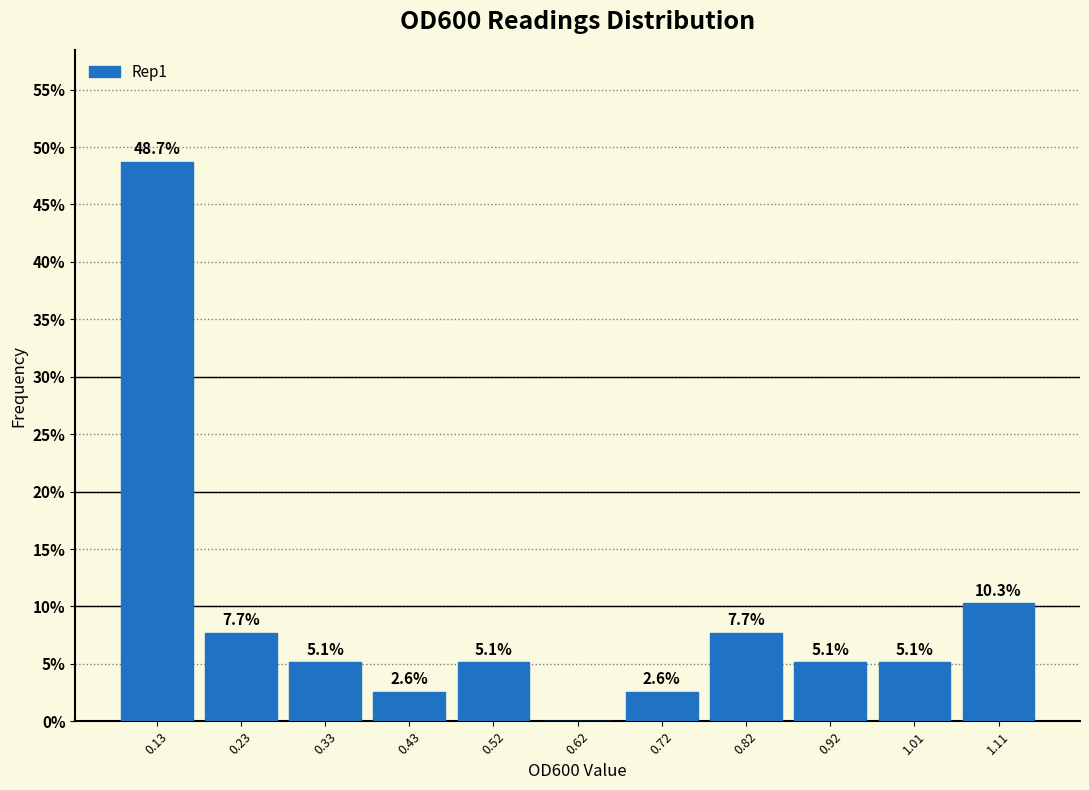

Which range on the x-axis has the tallest bar?

0.084 to 0.182